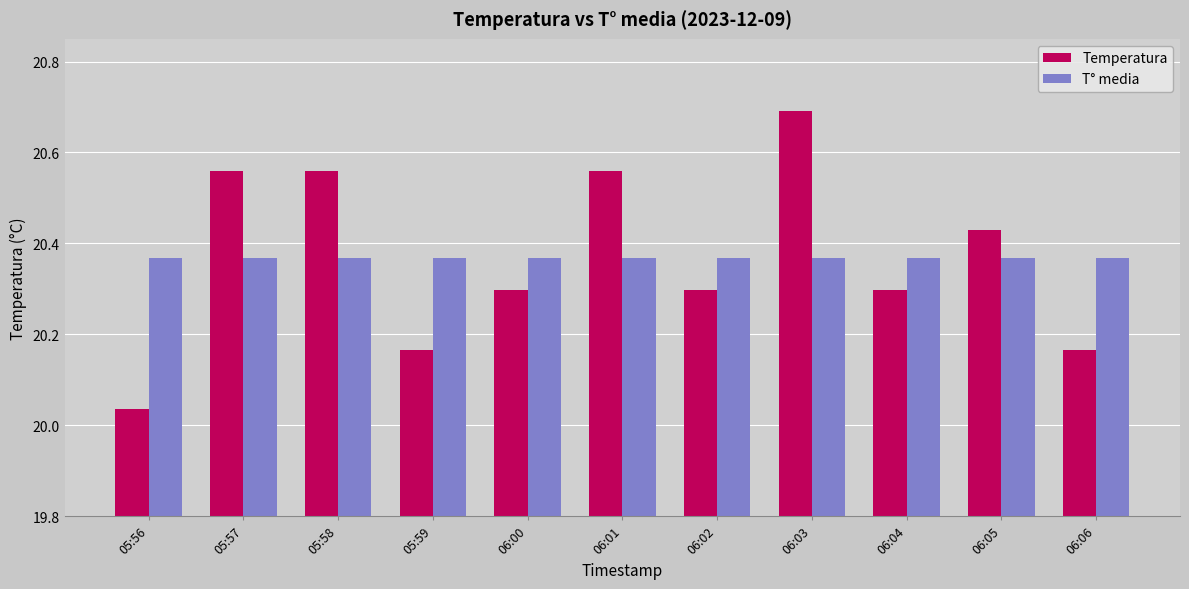

The value of Temperatura at 06:01 is 35.9. True or false?

False